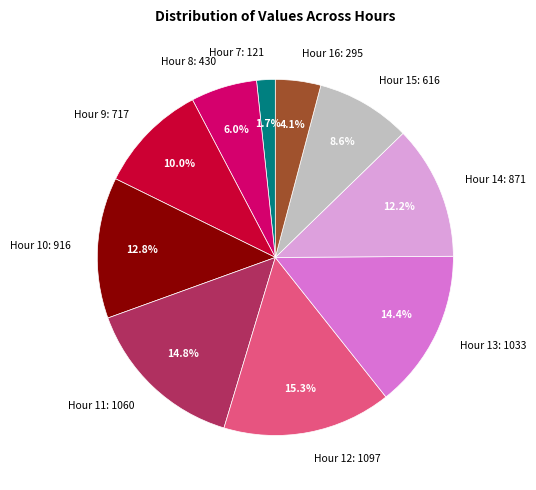

Approximately how many times larger is the value at Hour 7: 121 compared to Hour 8: 430?

0.3